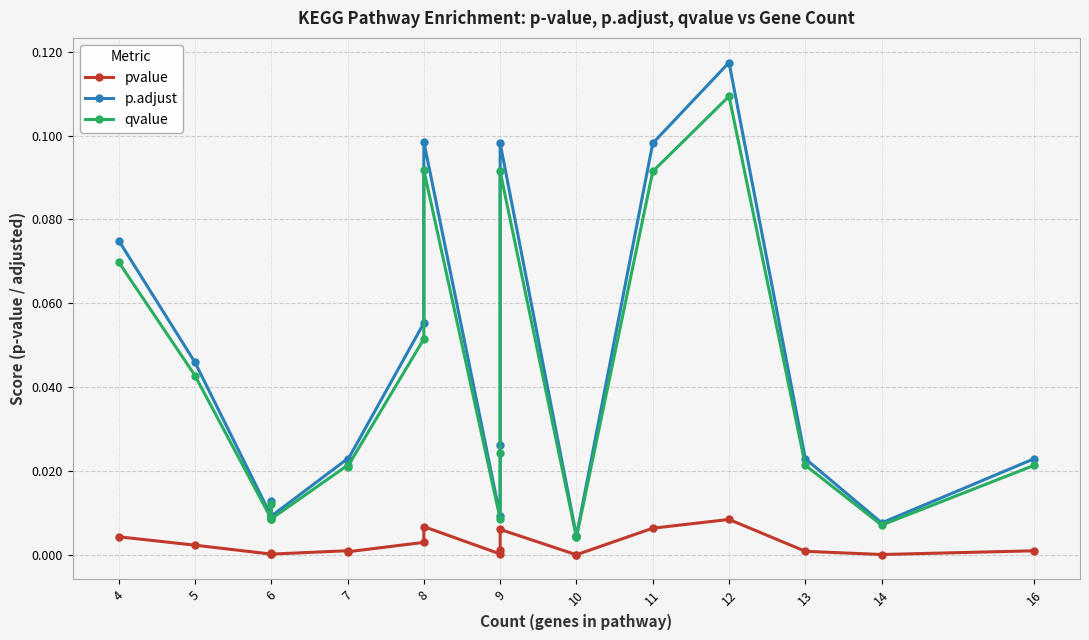

What are all the series names shown in the legend?

pvalue, p.adjust, qvalue